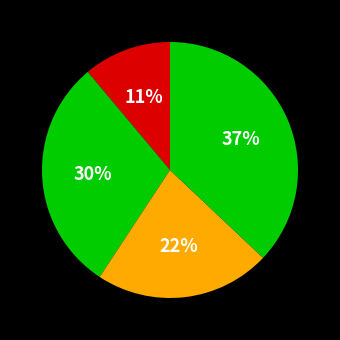

Count the number of slices in the pie.

4